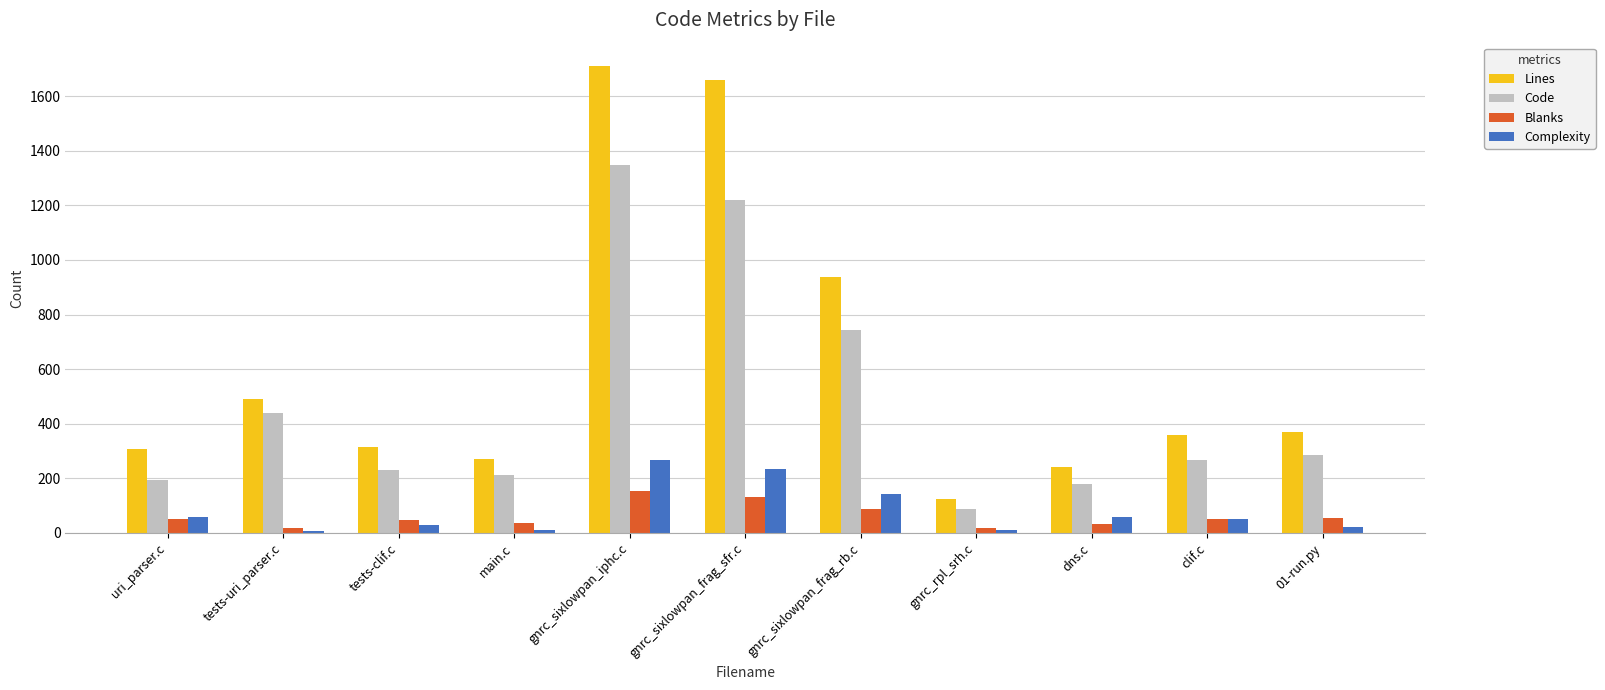

Which series has the largest total across all categories?

Lines